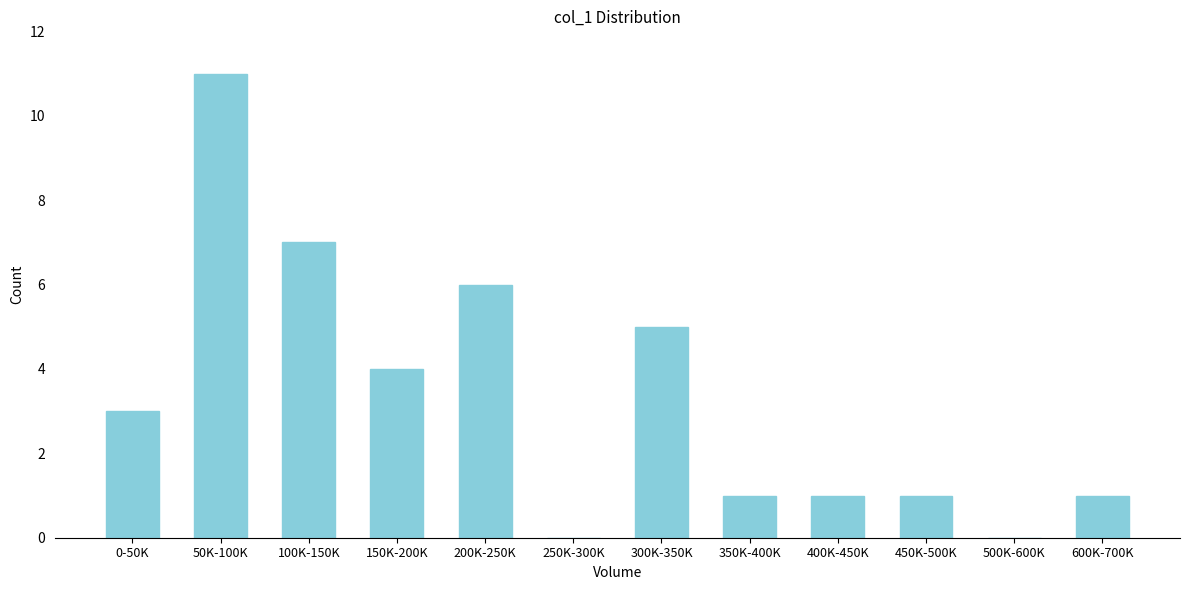

Reading right to left, list all the values displayed in this chart.

600K-700K=1	500K-600K=0	450K-500K=1	400K-450K=1	350K-400K=1	300K-350K=5	250K-300K=0	200K-250K=6	150K-200K=4	100K-150K=7	50K-100K=11	0-50K=3